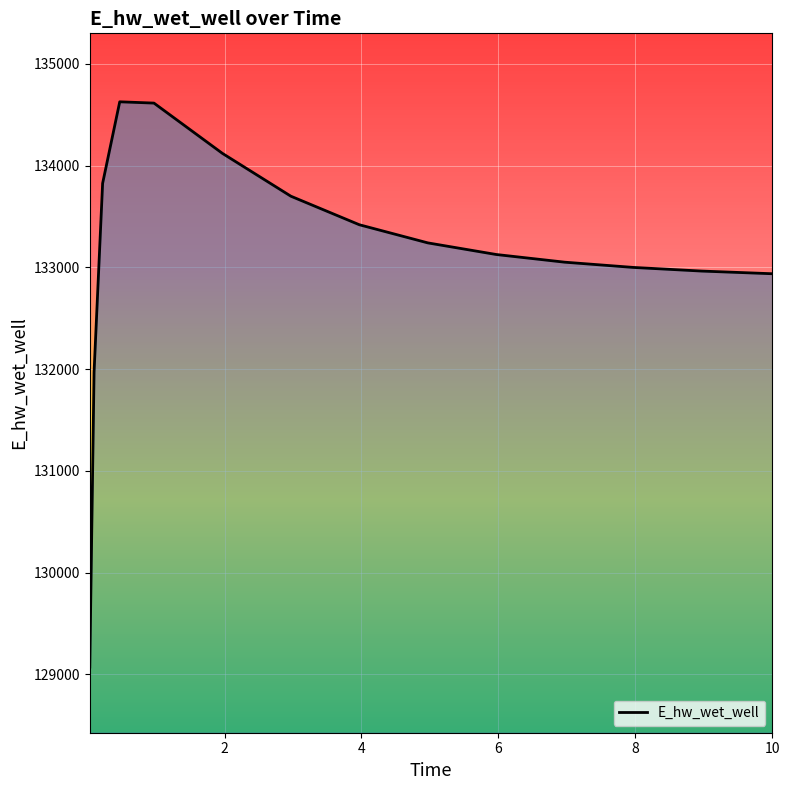

What is the minimum value shown in the chart?

129070.3